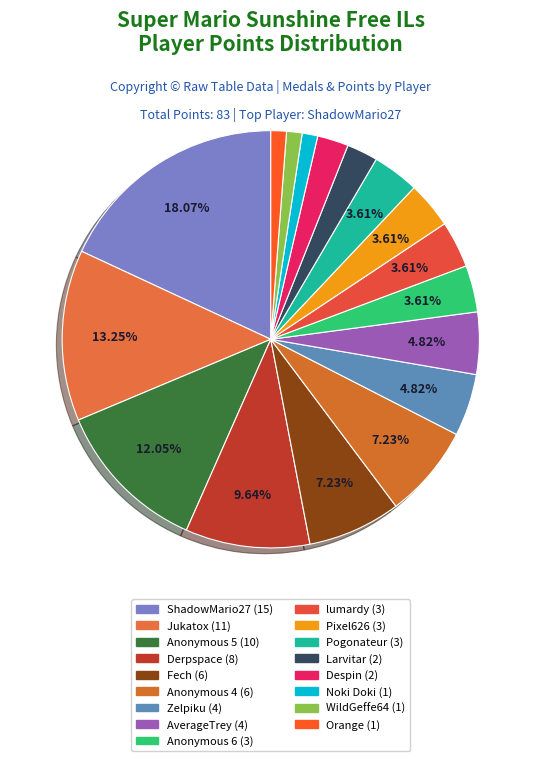

Combined, do Larvitar and Zelpiku account for over 50%?

No